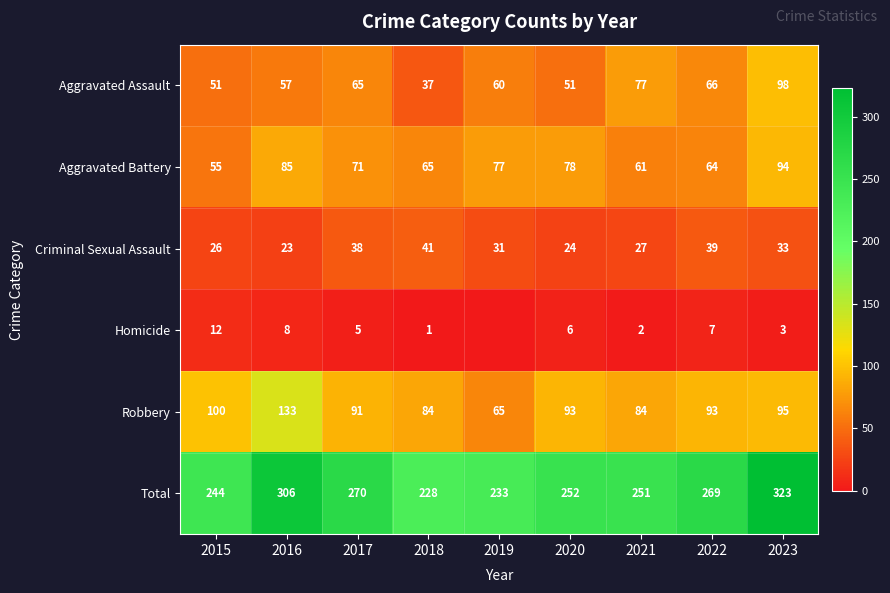

At which label does Criminal Sexual Assault reach its peak?

2018